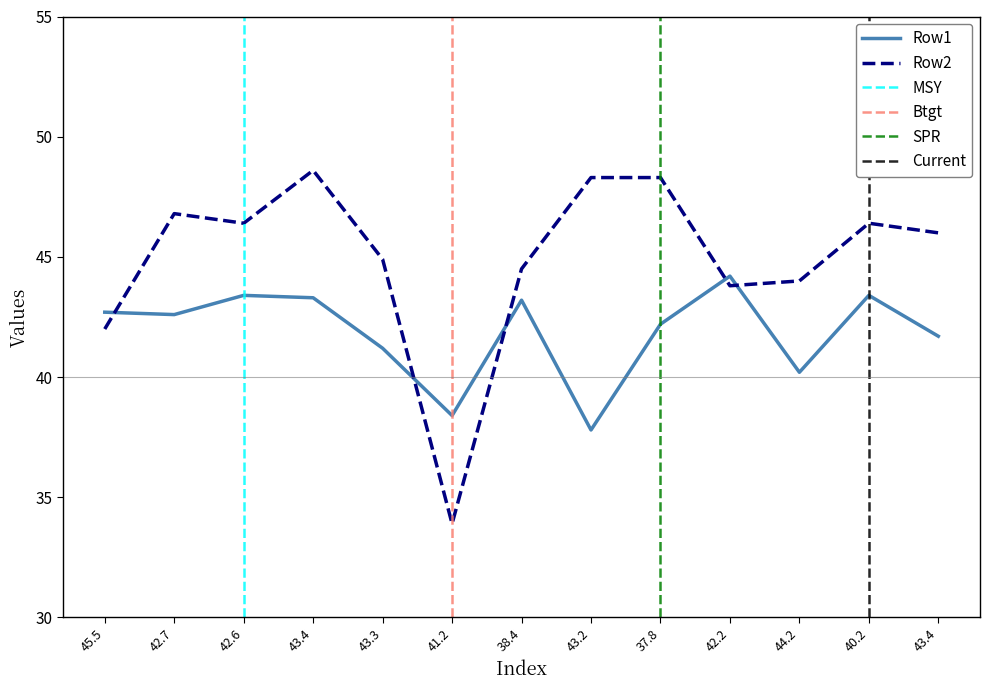

True or false: Row2 has a value of 20.4 at 42.7.

False